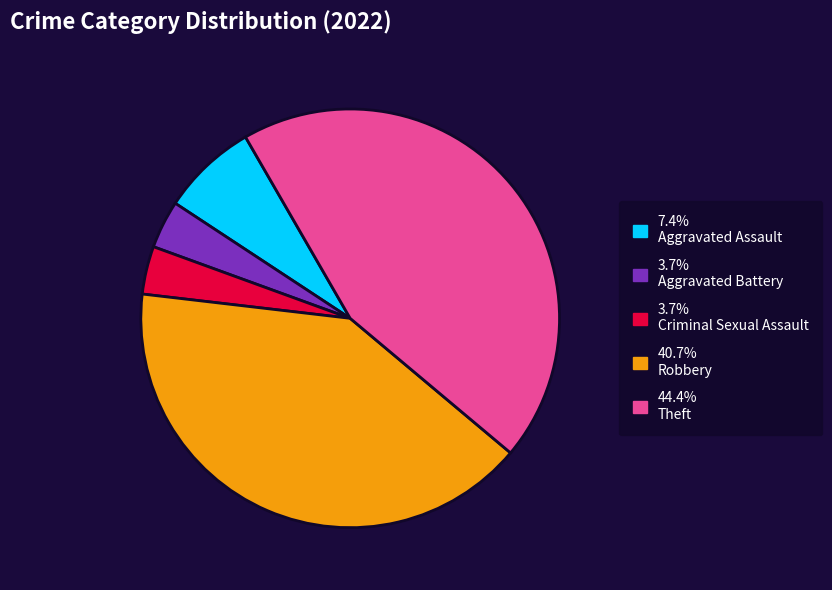

Combined, do 40.7% Robbery and 3.7% Criminal Sexual Assault account for over 50%?

No